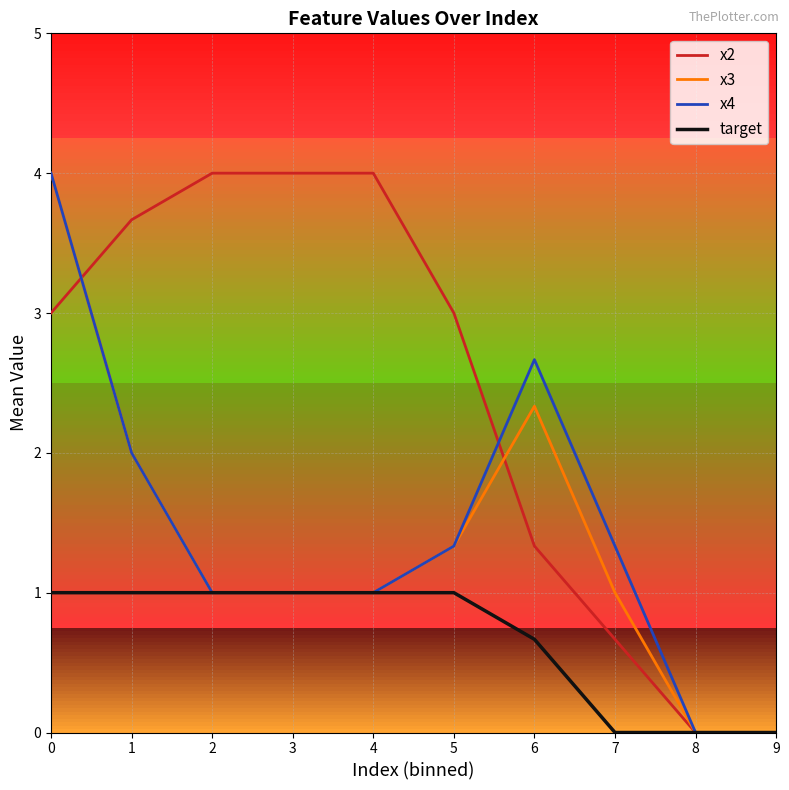

What is the approximate value of target at 3?

1.0